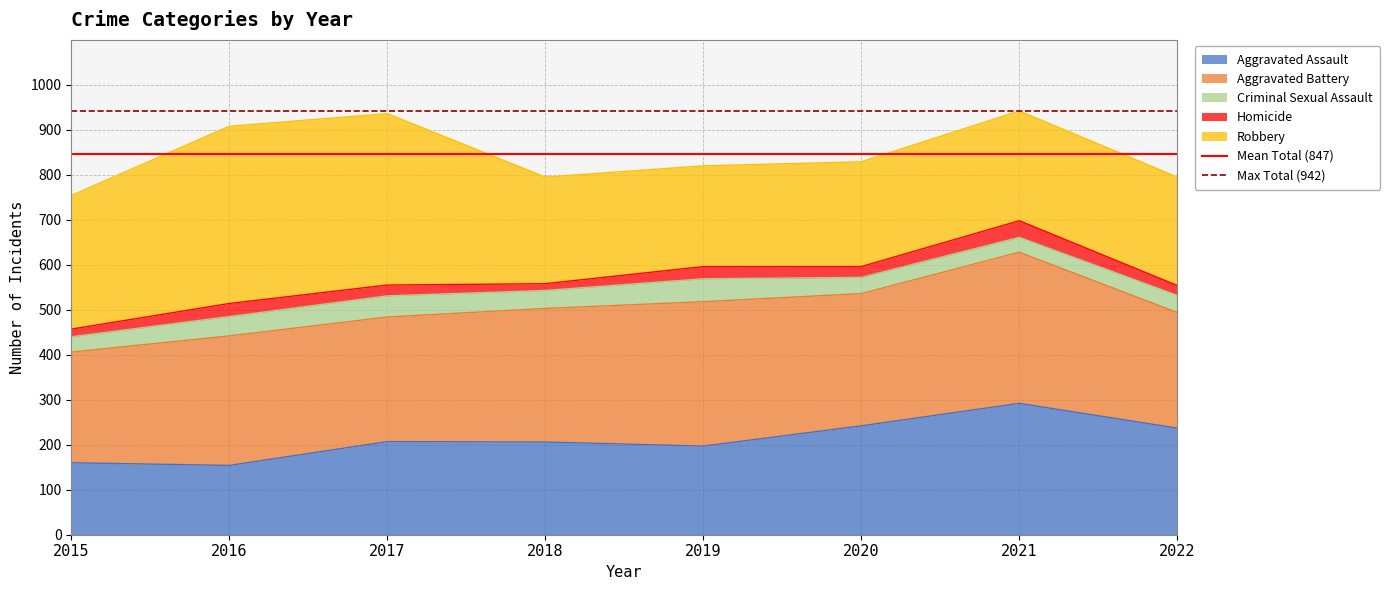

What is the sum of all Mean Total (847) values?

1694.8